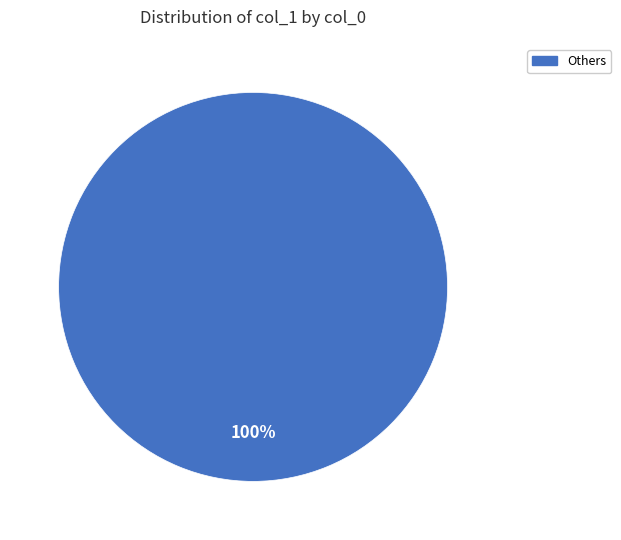

Count the number of slices in the pie.

1